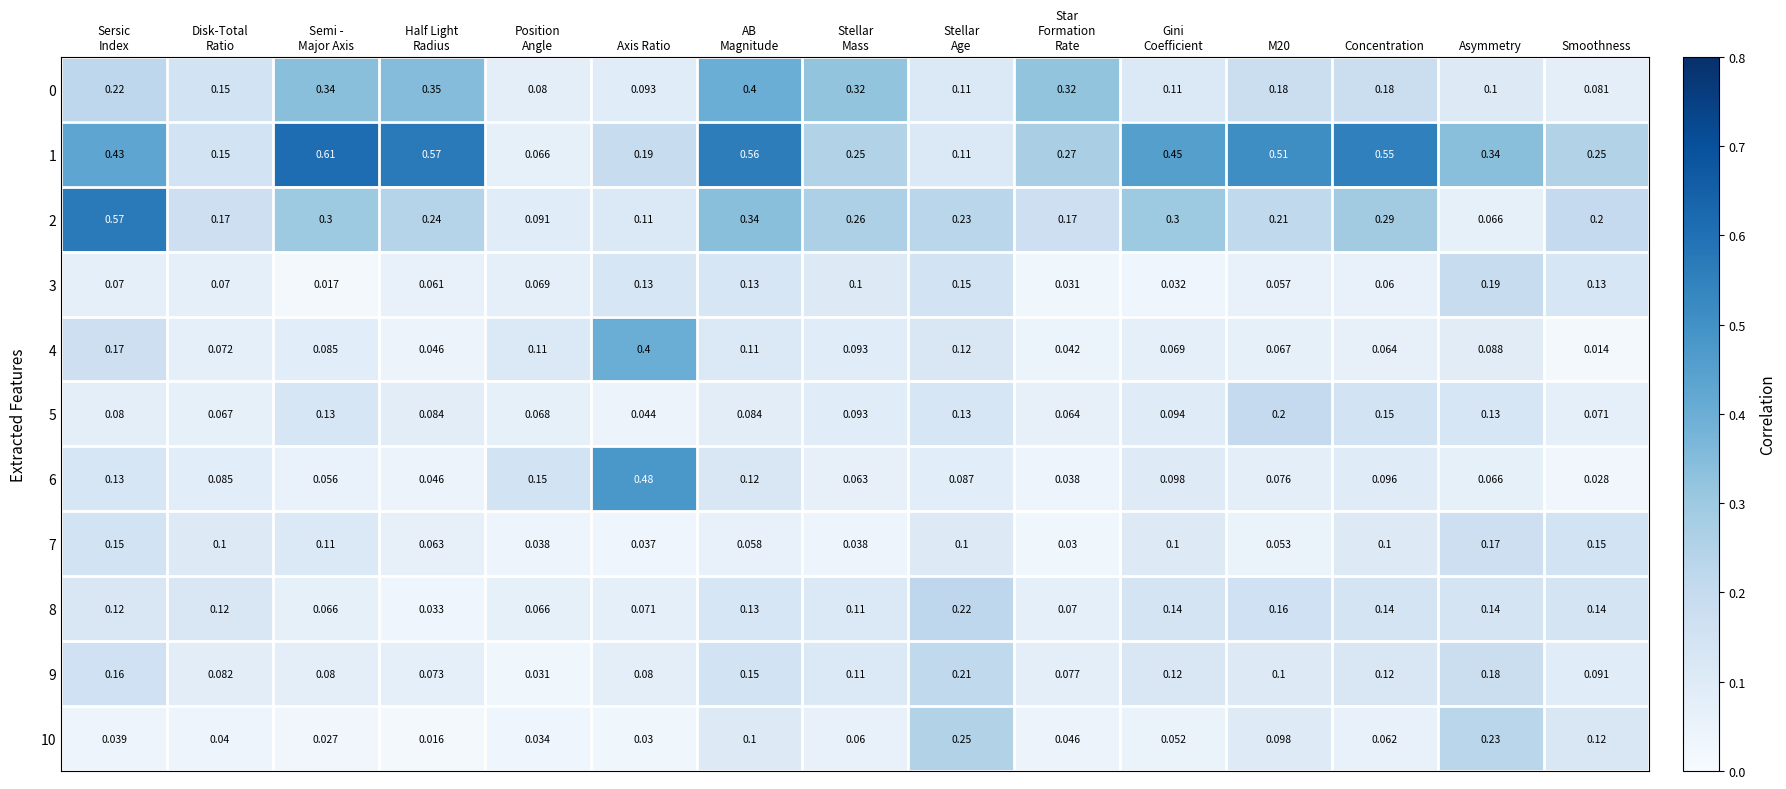

At which category is the sum across all series the highest?

AB
Magnitude